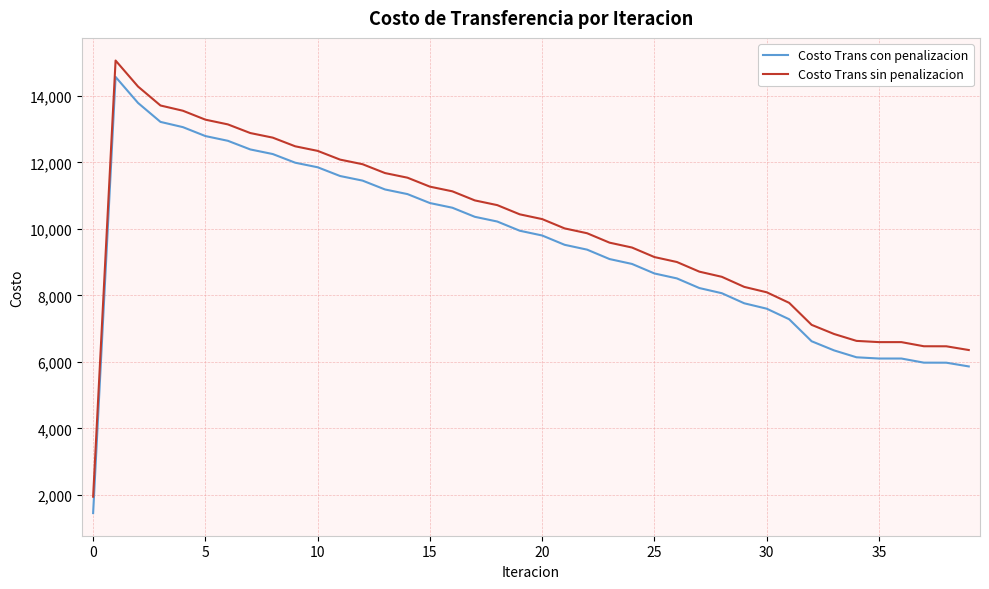

Count the number of data series in this chart.

2